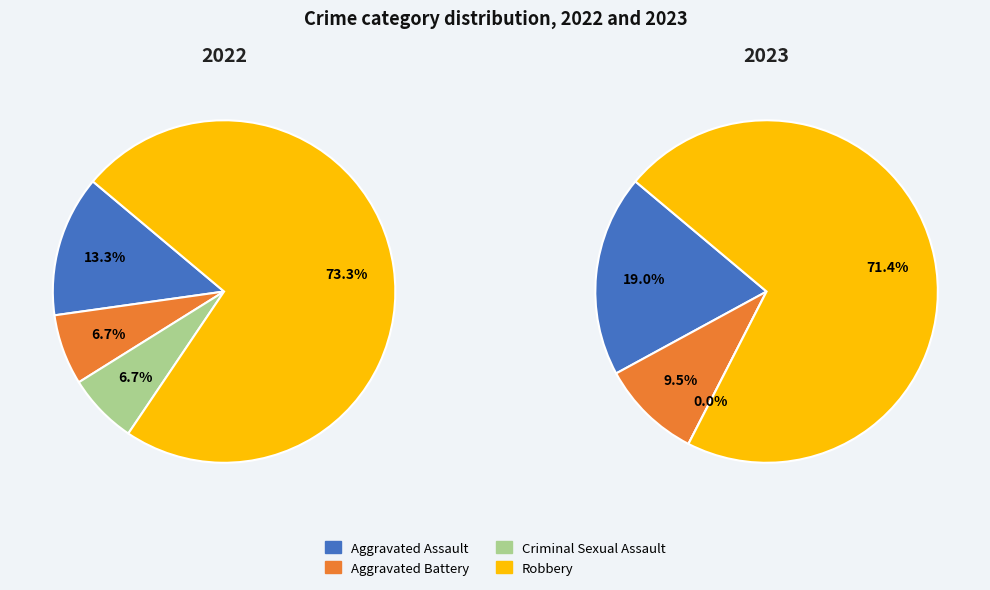

To the nearest percent, what portion does 2 represent?

7%